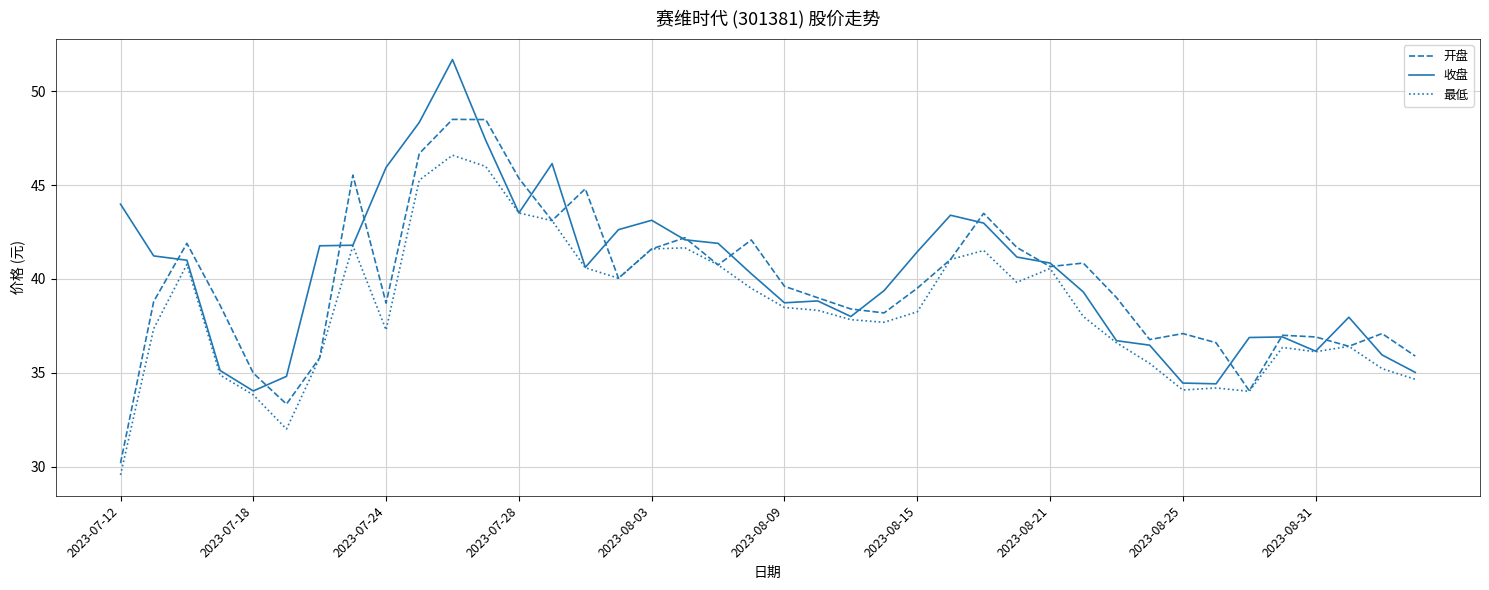

List the series in order of their peak value, lowest first.

最低, 开盘, 收盘